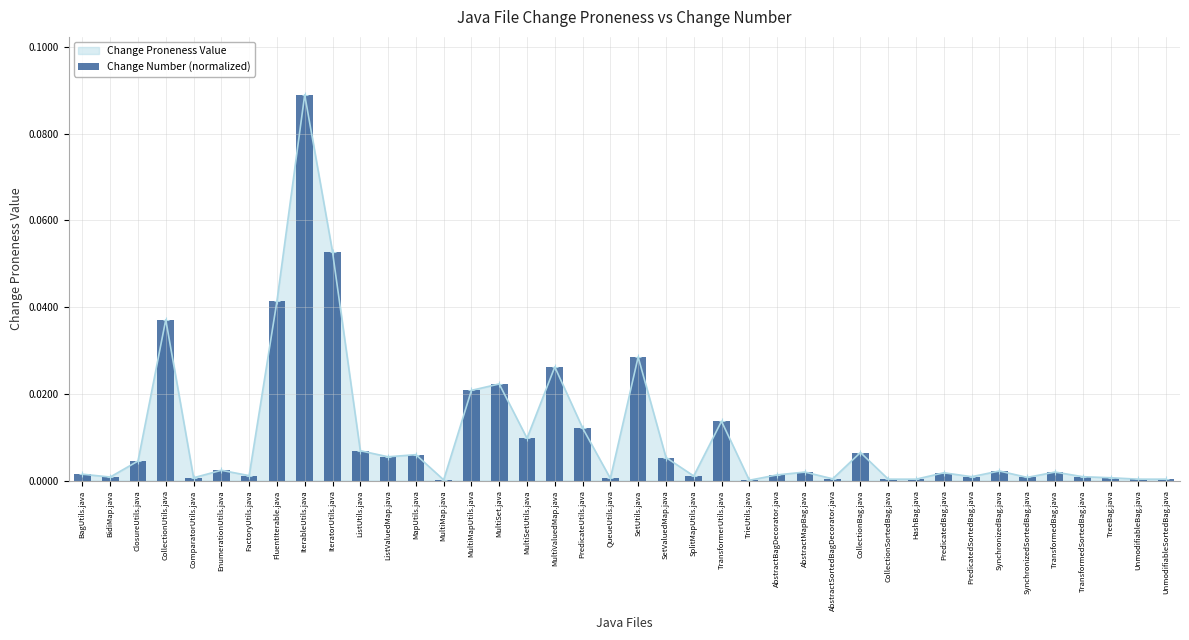

List the labels in order of value, smallest first.

TrieUtils.java, MultiMap.java, CollectionSortedBag.java, HashBag.java, UnmodifiableBag.java, UnmodifiableSortedBag.java, AbstractSortedBagDecorator.java, QueueUtils.java, ComparatorUtils.java, TreeBag.java, SynchronizedSortedBag.java, BidiMap.java, PredicatedSortedBag.java, TransformedSortedBag.java, SplitMapUtils.java, FactoryUtils.java, AbstractBagDecorator.java, BagUtils.java, PredicatedBag.java, AbstractMapBag.java, TransformedBag.java, SynchronizedBag.java, EnumerationUtils.java, ClosureUtils.java, SetValuedMap.java, ListValuedMap.java, MapUtils.java, CollectionBag.java, ListUtils.java, MultiSetUtils.java, PredicateUtils.java, TransformerUtils.java, MultiMapUtils.java, MultiSet.java, MultiValuedMap.java, SetUtils.java, CollectionUtils.java, FluentIterable.java, IteratorUtils.java, IterableUtils.java